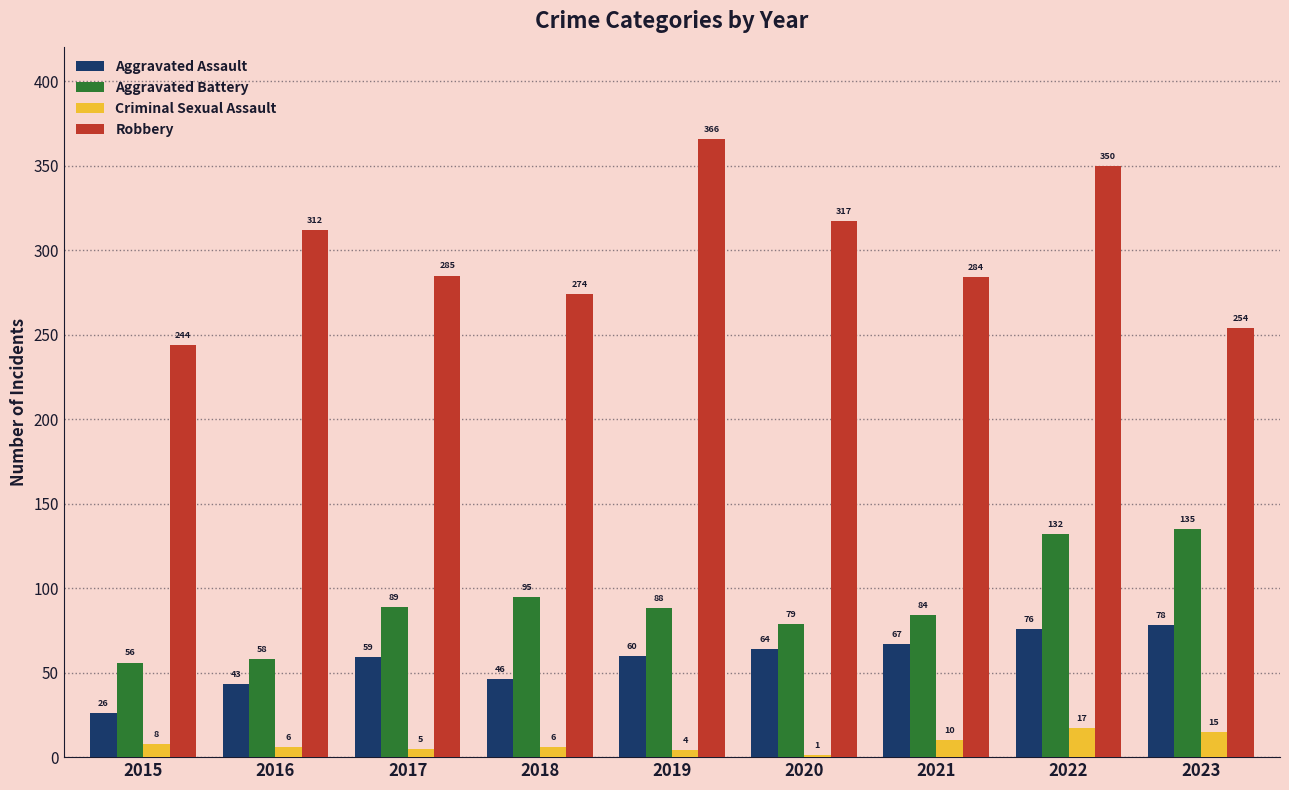

Are the bars horizontal?

No